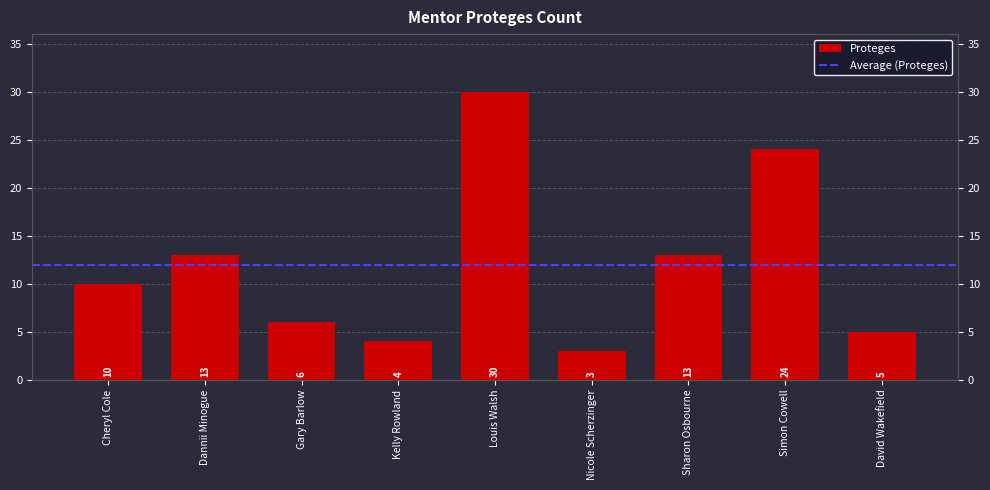

What is the average value?

12